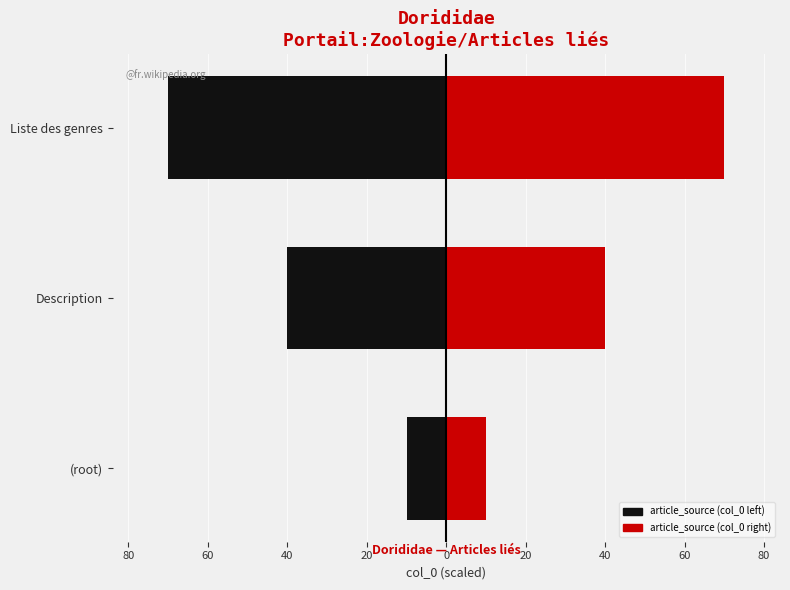

Which series has the largest range (max minus min)?

article_source (col_0 left)